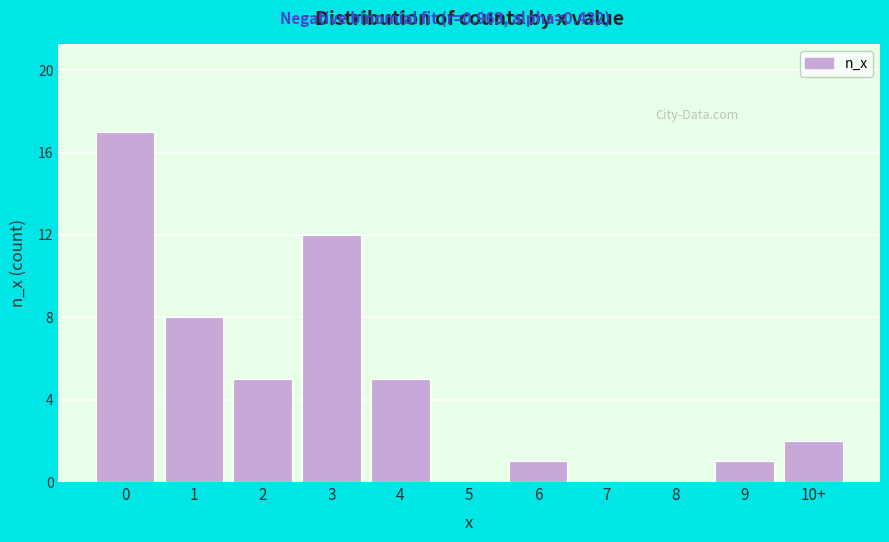

Reading left to right, what are all the values shown in this chart?

0=17	1=8	2=5	3=12	4=5	5=0	6=1	7=0	8=0	9=1	10+=2